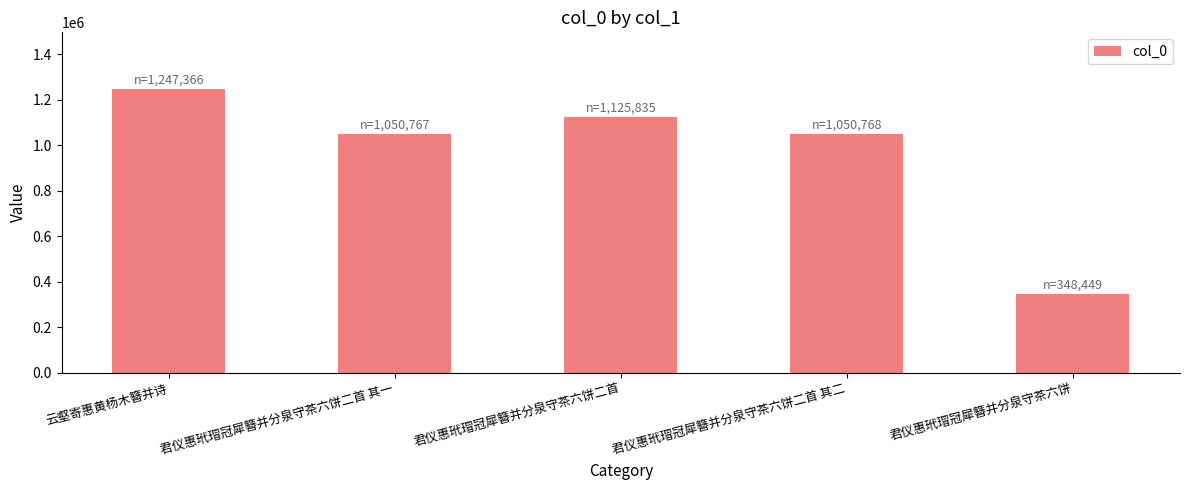

The chart shows a value of 1125835 at 君仪惠玳瑁冠犀簪并分泉守茶六饼二首. True or false?

True